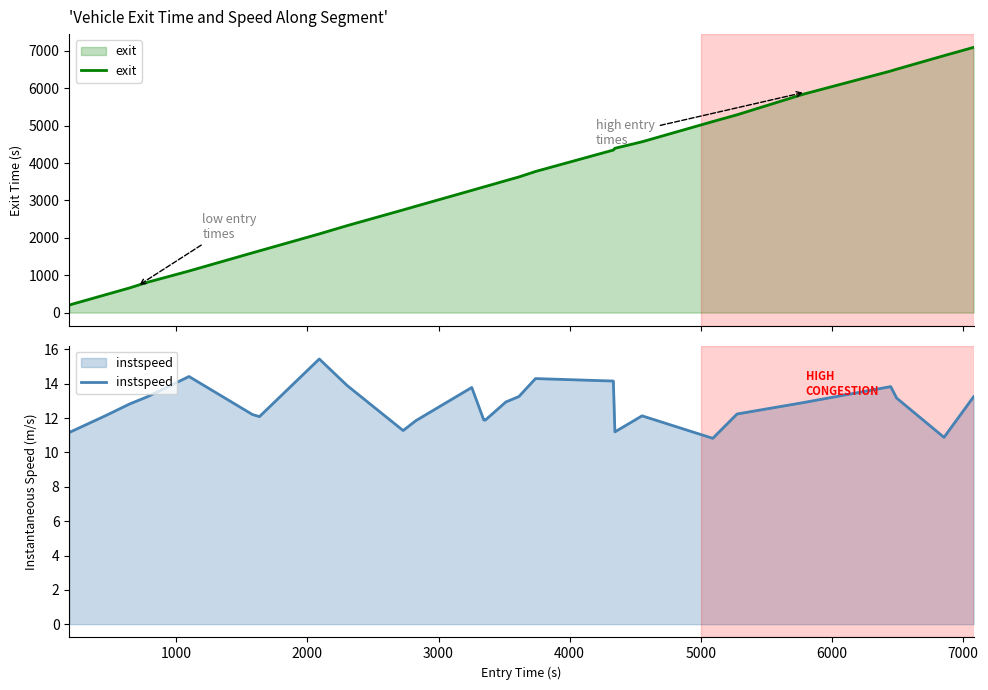

What is the value of the exit point at the 11th from the left?

2845.5